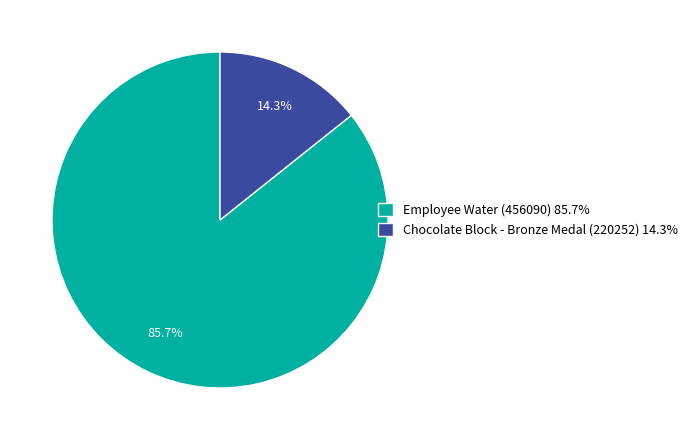

Approximately how many times larger is the value at Employee Water (456090) compared to Chocolate Block - Bronze Medal (220252)?

6.0